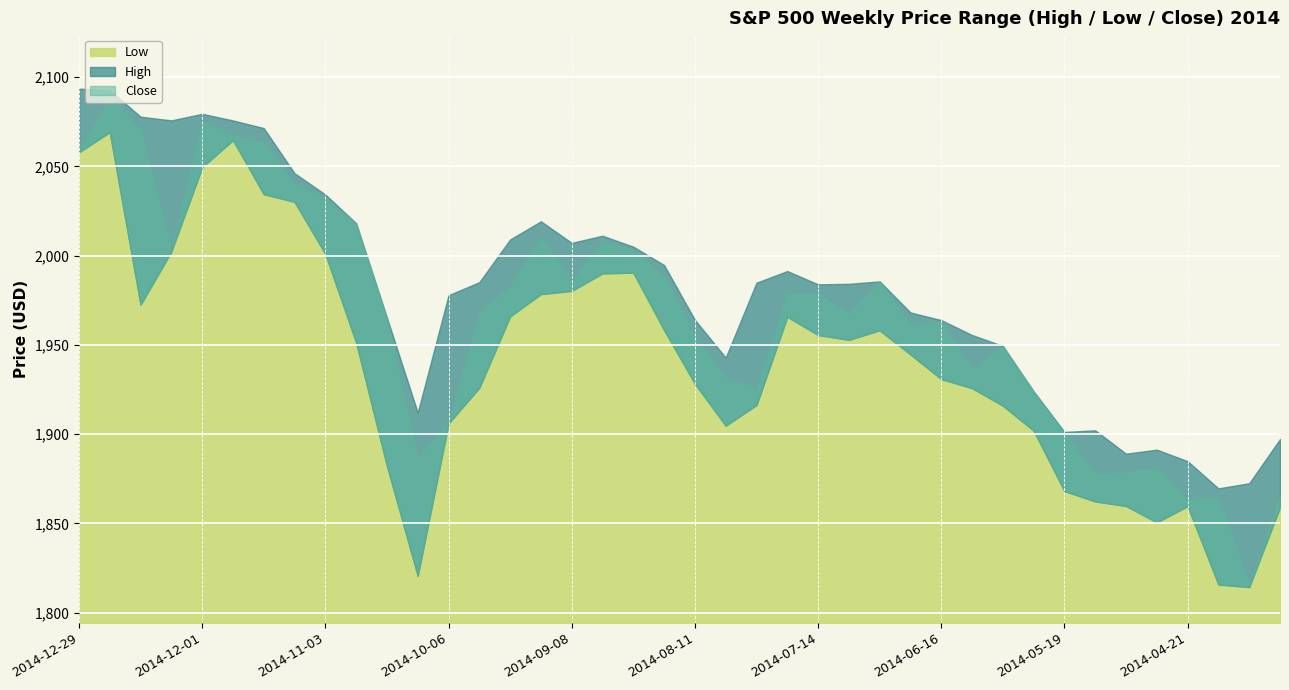

What is the spread (max minus min) of values at 2014-05-19?

33.1